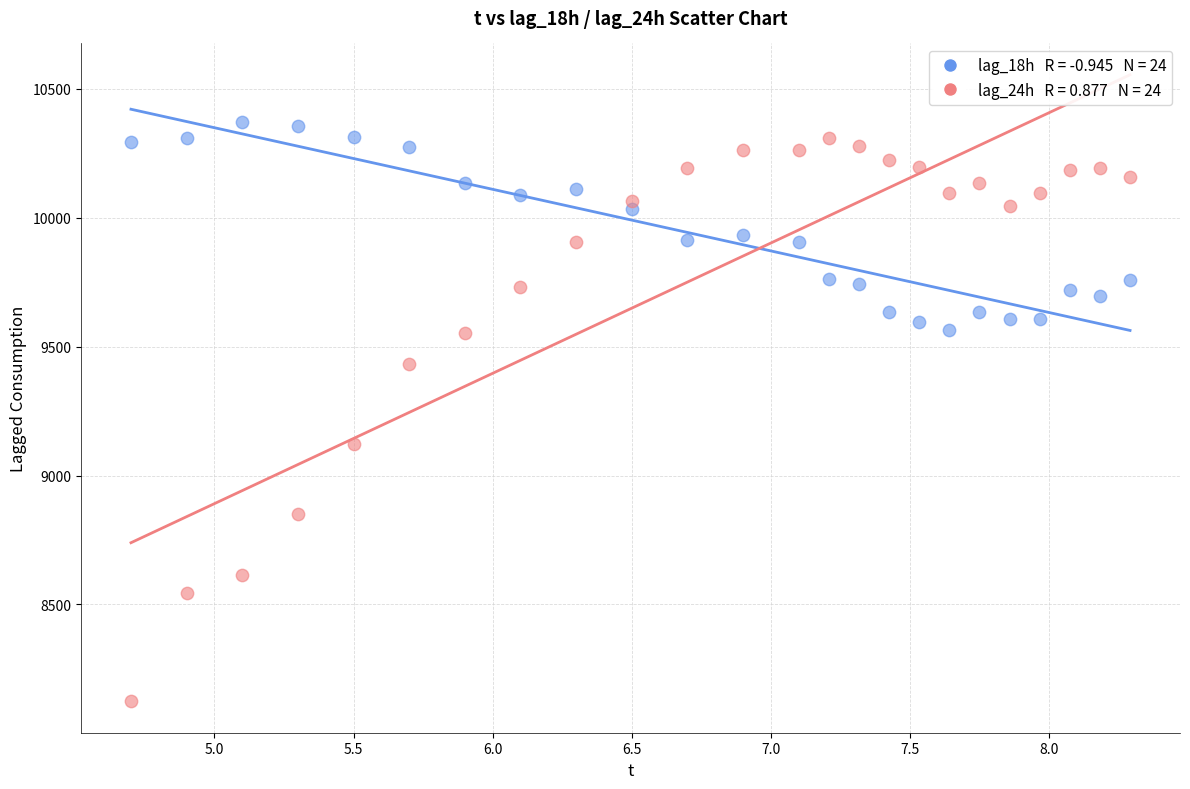

Across all series, what Y value is closest to 9248?

9124